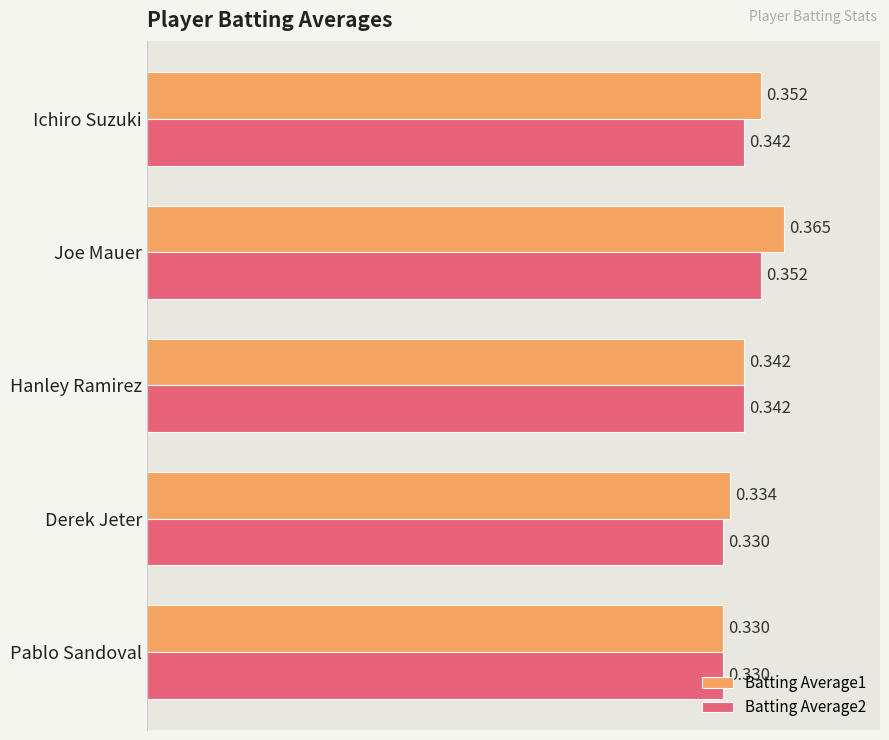

At which label does Batting Average2 reach its peak?

Joe Mauer